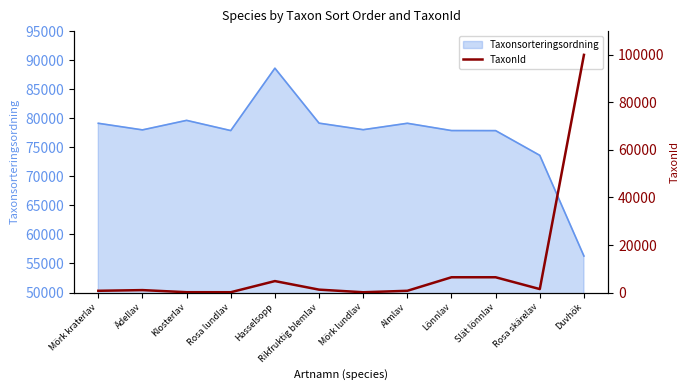

What is the minimum value shown in the chart?

125